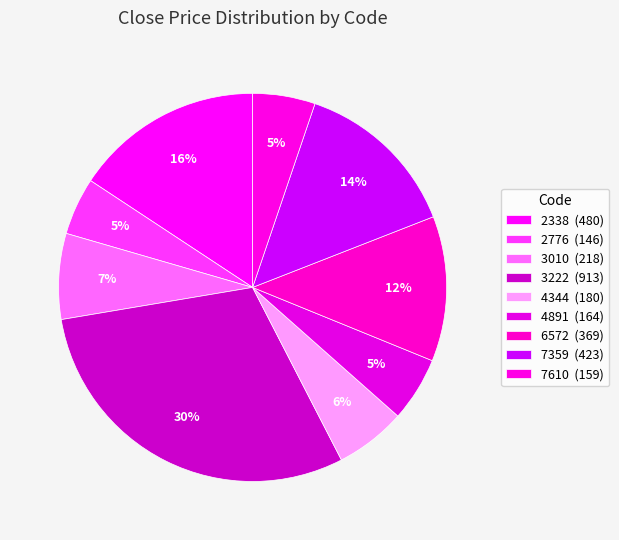

Count the number of slices in the pie.

9